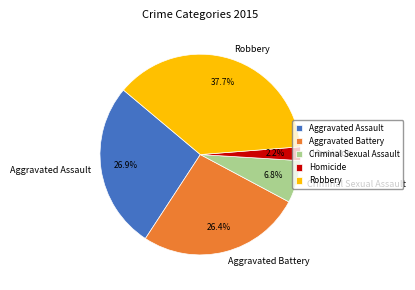

To the nearest percent, what portion does Aggravated Battery represent?

26%